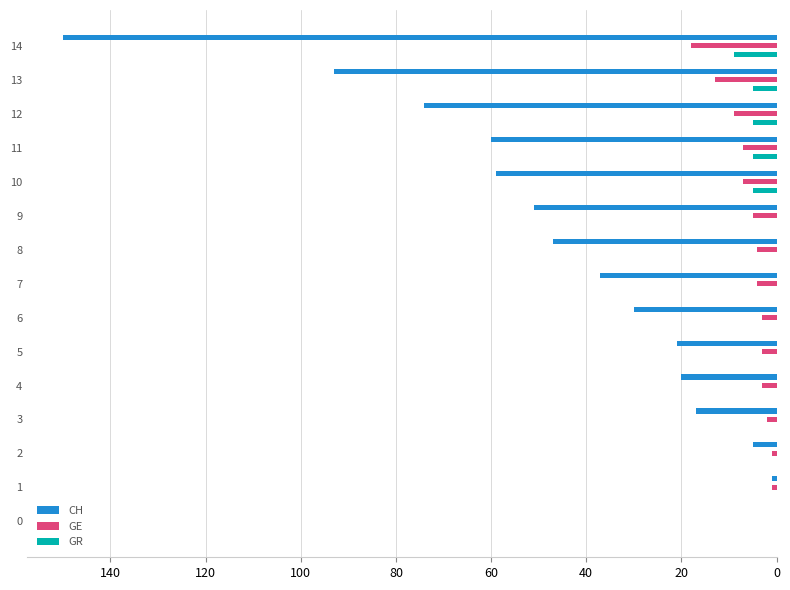

Which series has the largest total across all categories?

CH